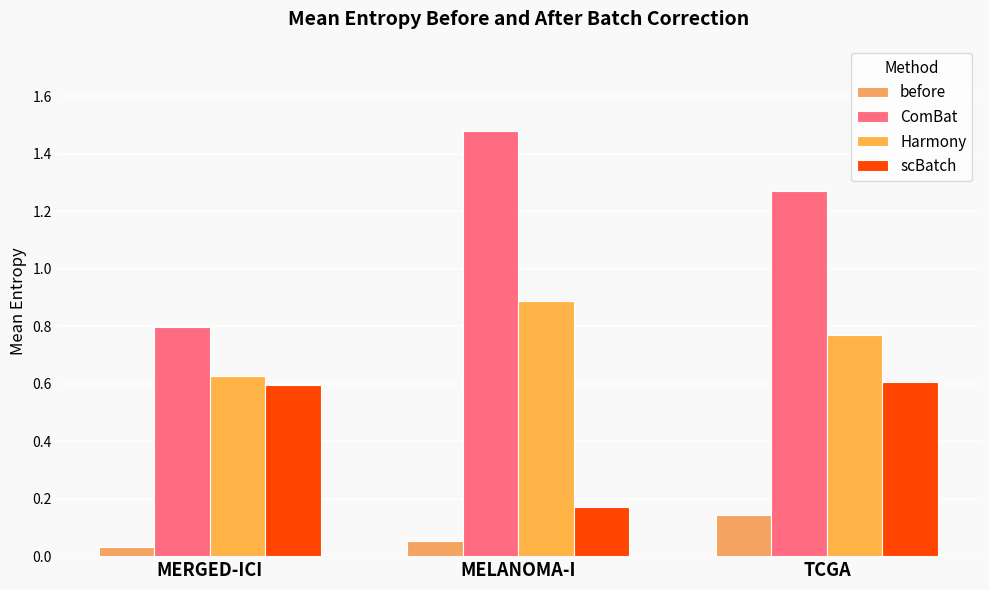

Are the bars horizontal?

No